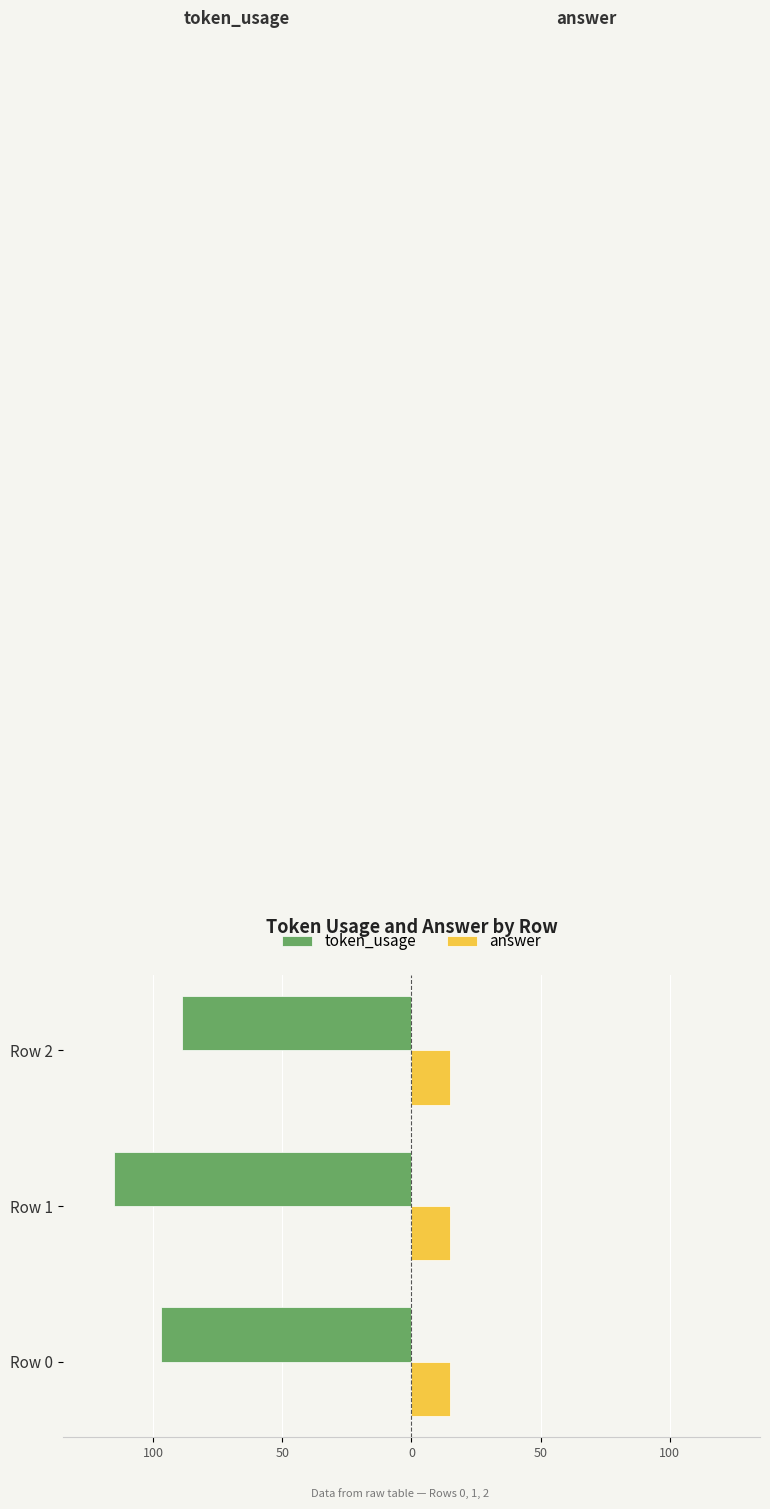

What are all the series names shown in the legend?

token_usage, answer